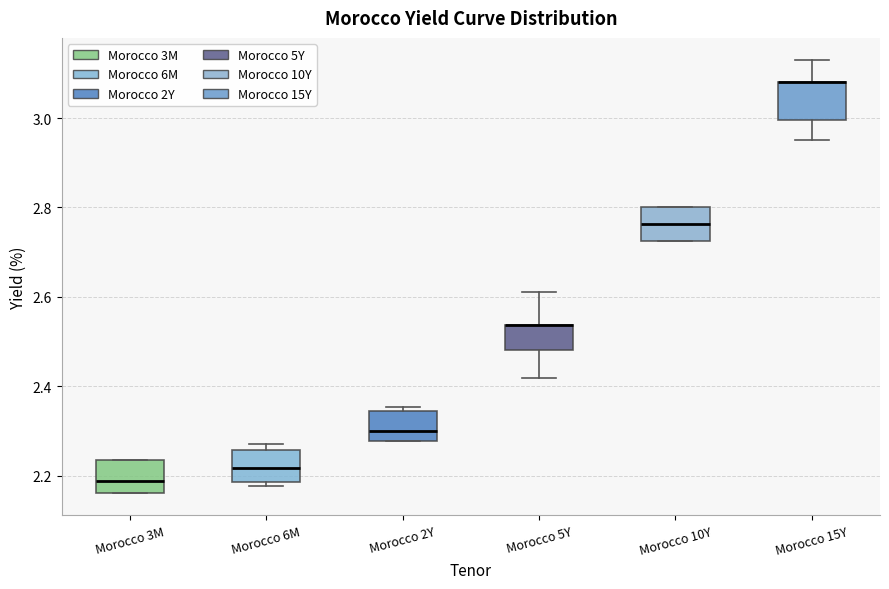

Reading left to right, transcribe this box plot: for each box, give where its median line is, the range the box spans, and where its two whiskers end, as read against the y-axis. The values are not printed on the chart, so give them approximately, as read against the axis.

Morocco 3M: median 2.18, box 2.16 to 2.24, whiskers 2.16 to 2.24
Morocco 6M: median 2.22, box 2.18 to 2.26, whiskers 2.18 (just below the box's lower edge) to 2.28
Morocco 2Y: median 2.30, box 2.28 to 2.34, whiskers 2.28 to 2.36
Morocco 5Y: median 2.54 (drawn on the box's upper edge), box 2.48 to 2.54, whiskers 2.42 to 2.62
Morocco 10Y: median 2.76, box 2.72 to 2.80, whiskers 2.72 to 2.80
Morocco 15Y: median 3.08 (drawn on the box's upper edge), box 3.00 to 3.08, whiskers 2.96 to 3.14